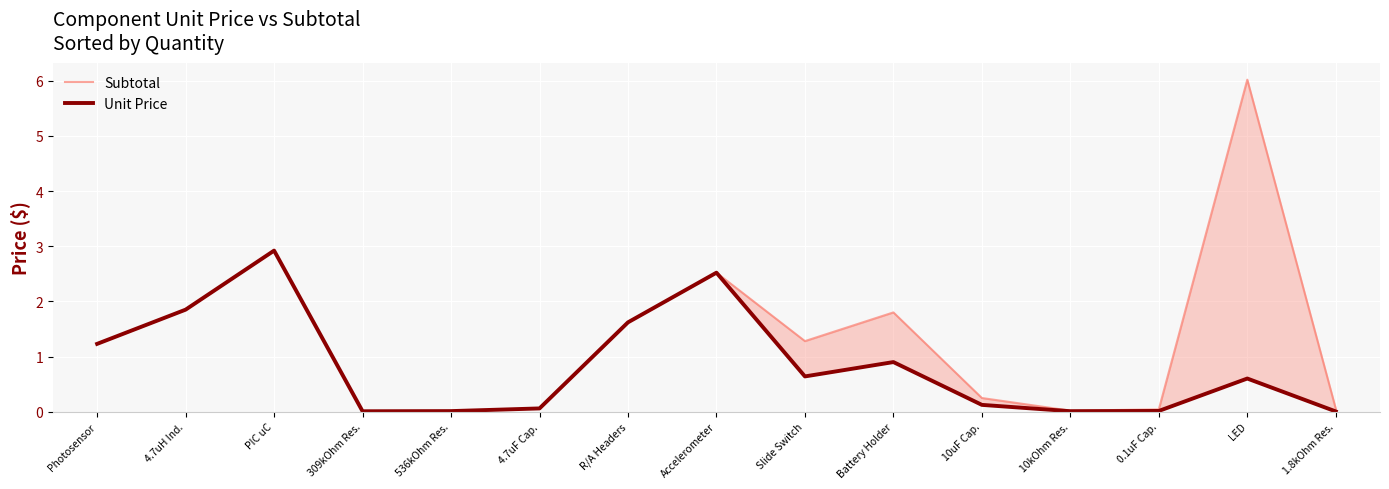

At how many categories does at least one series exceed 5?

1